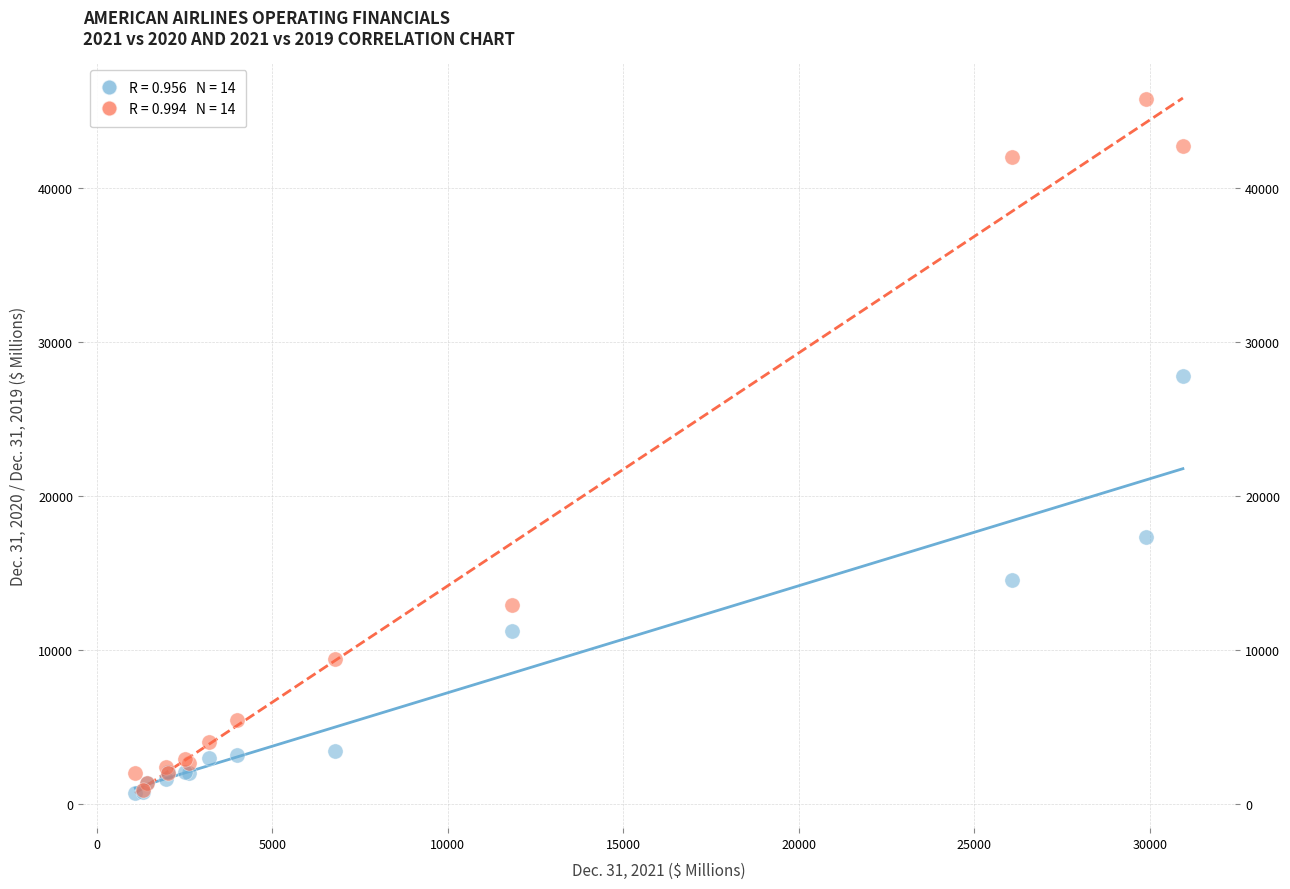

Across all series, what Y value is closest to 23217?

27758